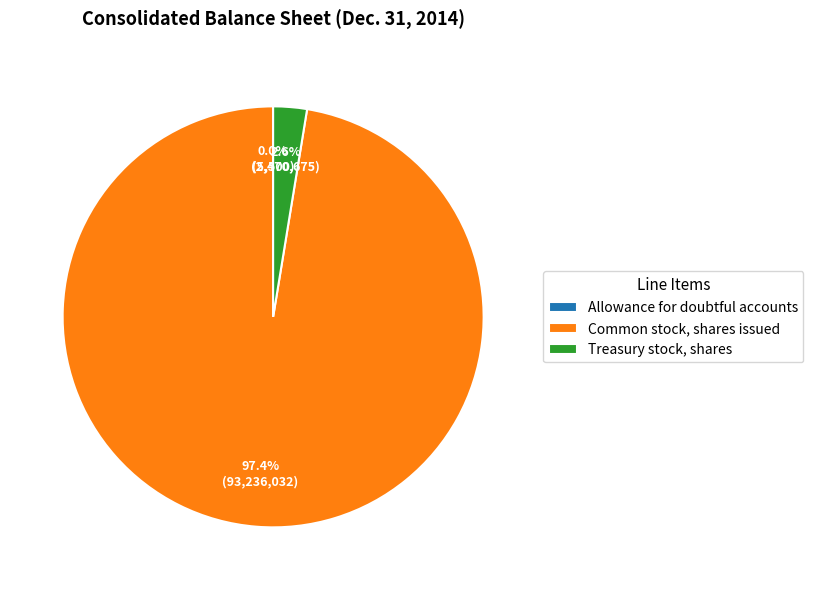

What is the largest slice in the pie chart?

Common stock, shares issued